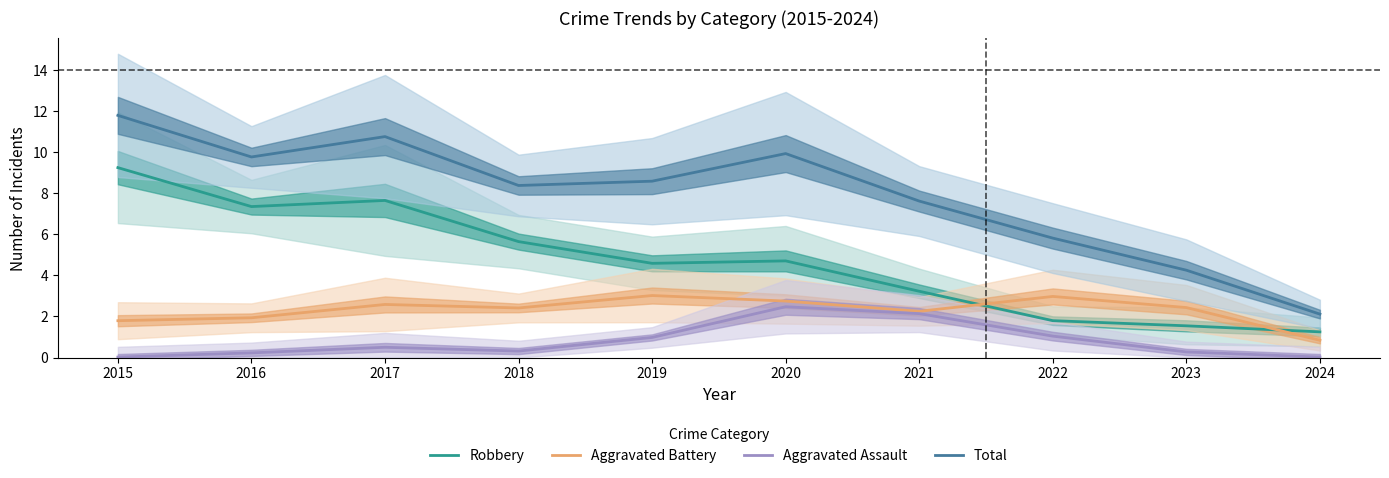

List the labels in order of Aggravated Assault value, largest first.

2020, 2021, 2022, 2019, 2017, 2018, 2023, 2016, 2024, 2015